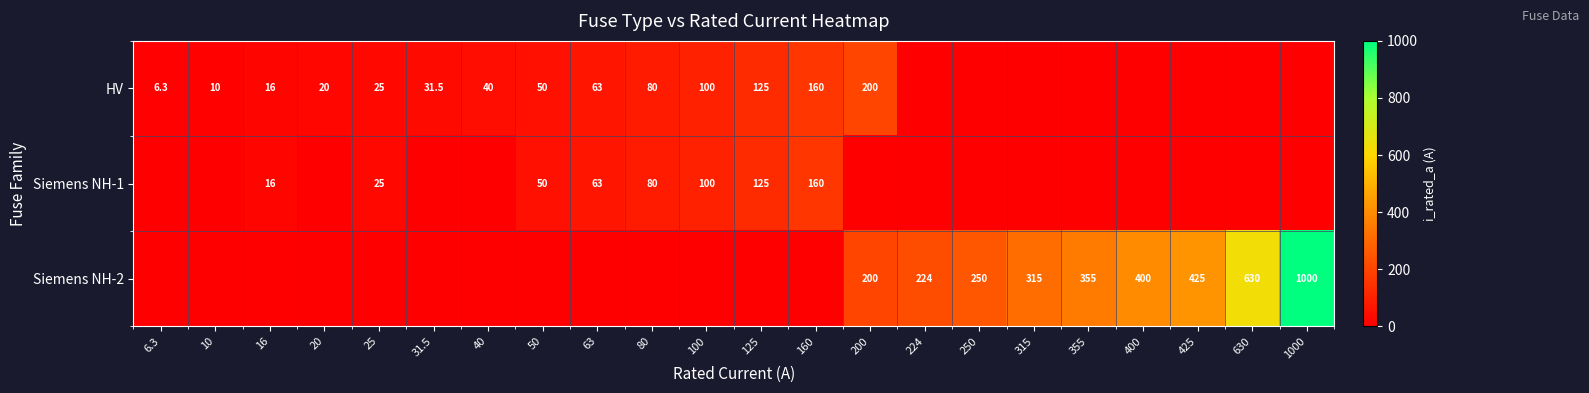

Is the value of Siemens NH-2 at 425 greater than the value of HV at 31.5?

Yes